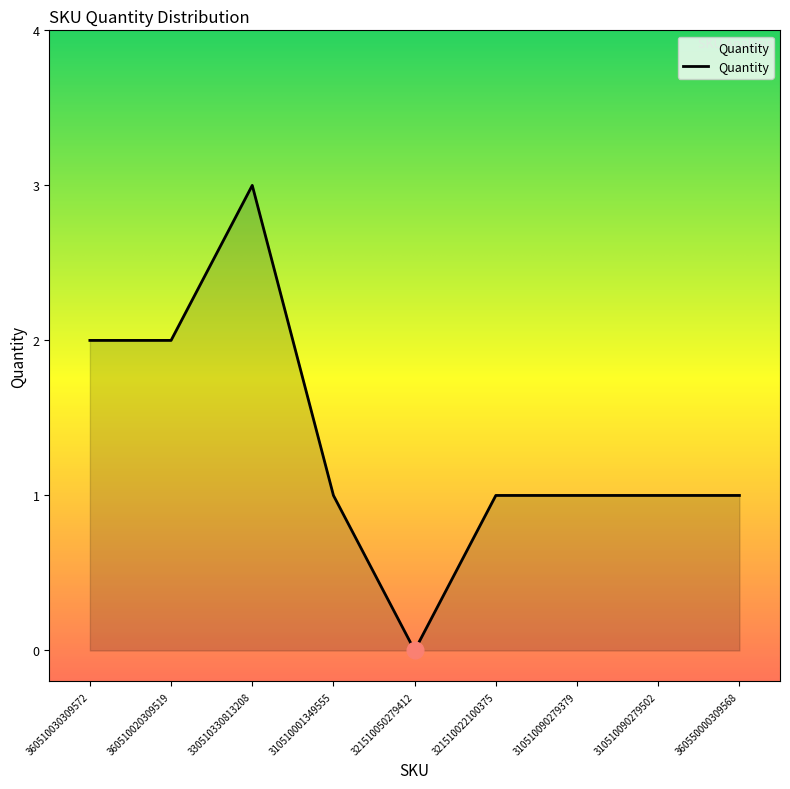

Between 360550000309568 and 330510330813208, which is larger?

330510330813208